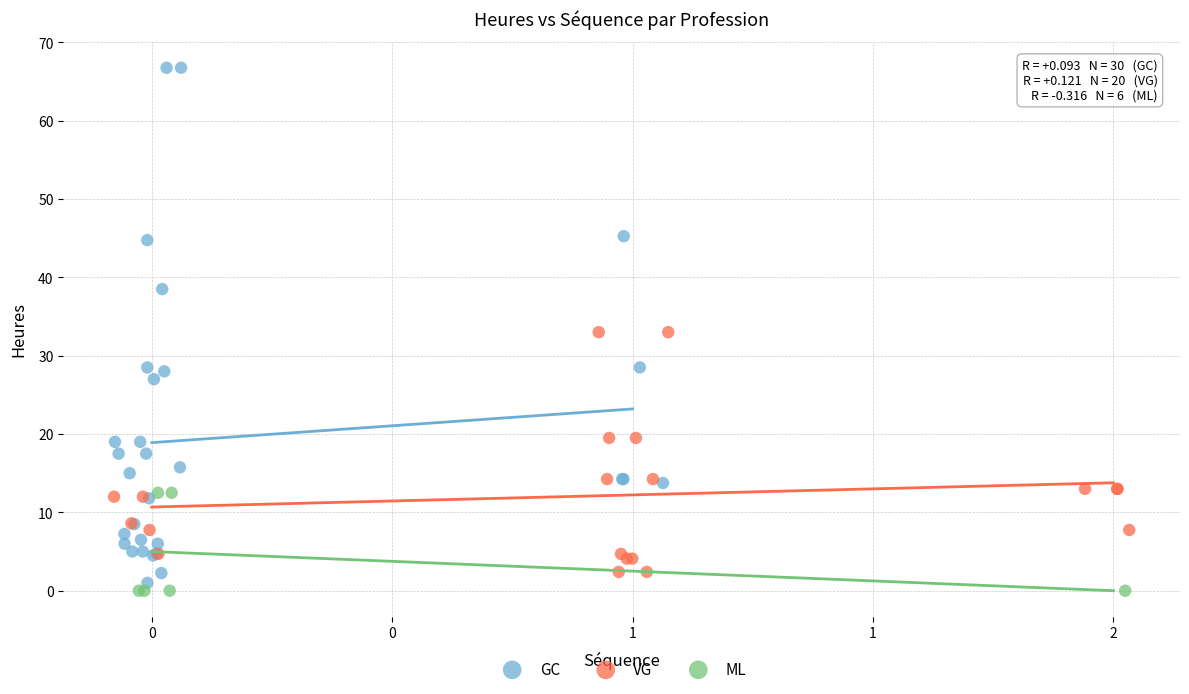

Which series reaches the maximum Y coordinate?

GC